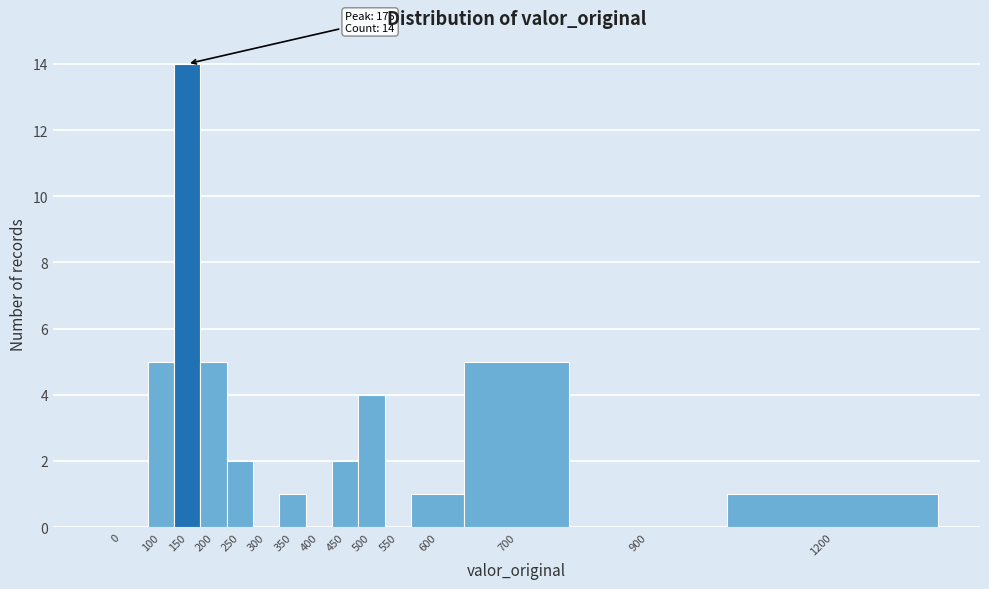

Reading left to right, transcribe all the data shown in this chart.

0=0	100=5	150=14	200=5	250=2	300=0	350=1	400=0	450=2	500=4	550=0	600=1	700=5	900=0	1200=1